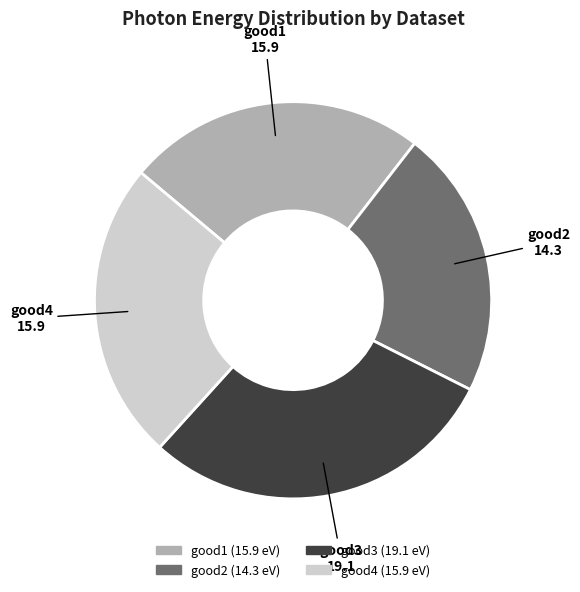

Is good2 the majority of the pie?

No